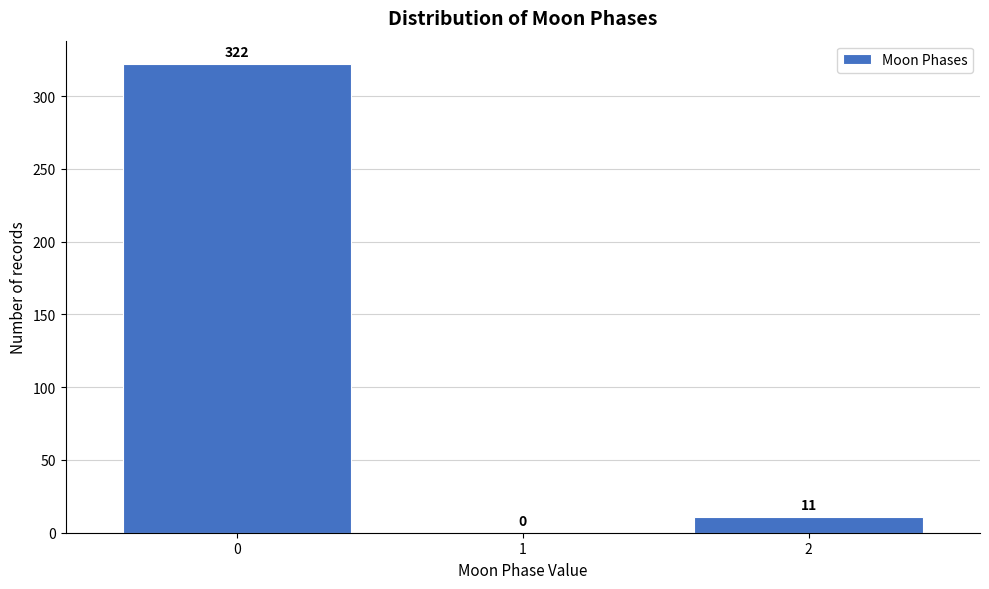

Reading left to right, what are all the values shown in this chart?

0=322	1=0	2=11